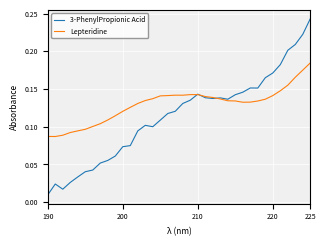

At how many categories does at least one series exceed 0?

36